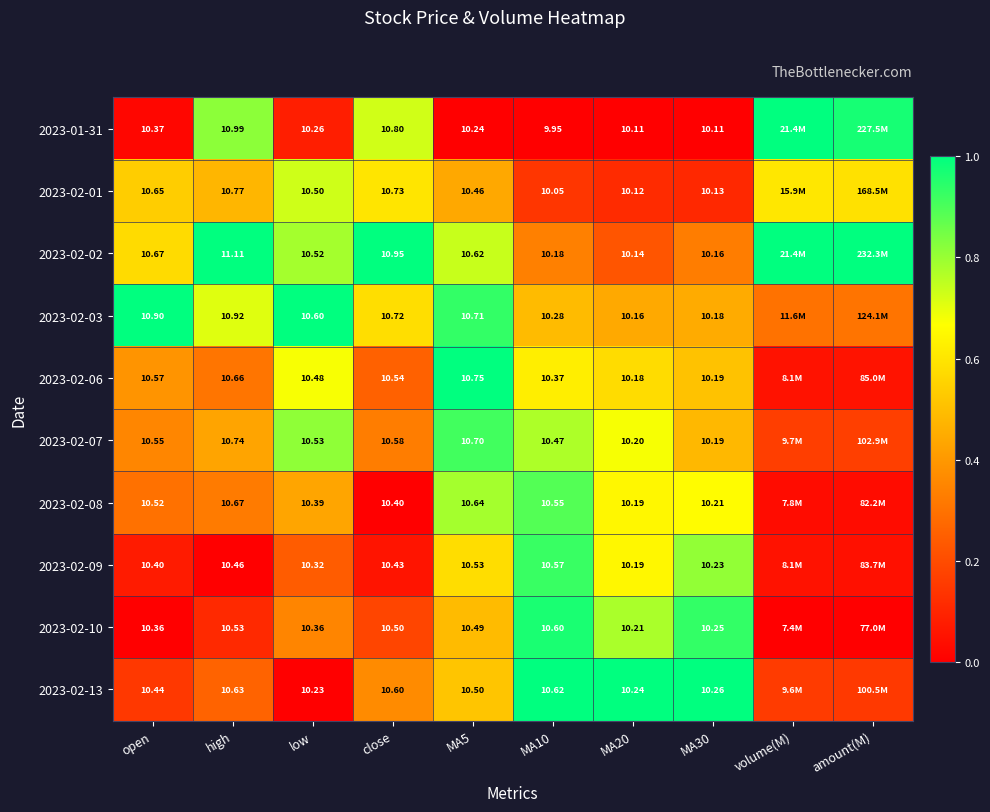

Count the number of categories in the chart.

10